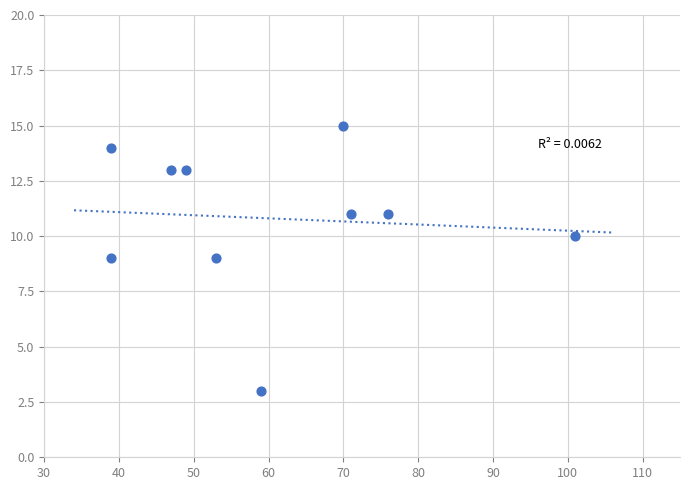

What is the range of Y values (max minus min)?

12